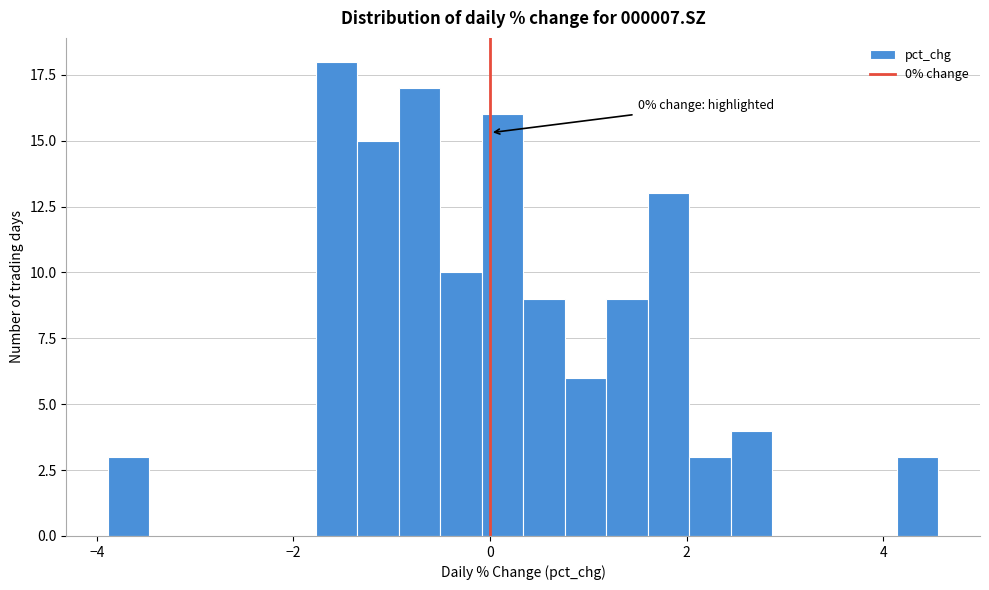

Around what value on the x-axis is the tallest bar? Give the approximate position of its centre, as read against the axis.

-1.6